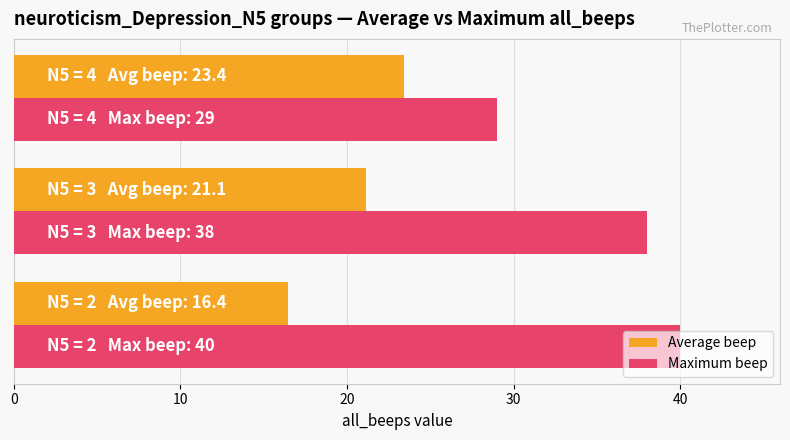

Which series has the largest total across all categories?

Maximum beep